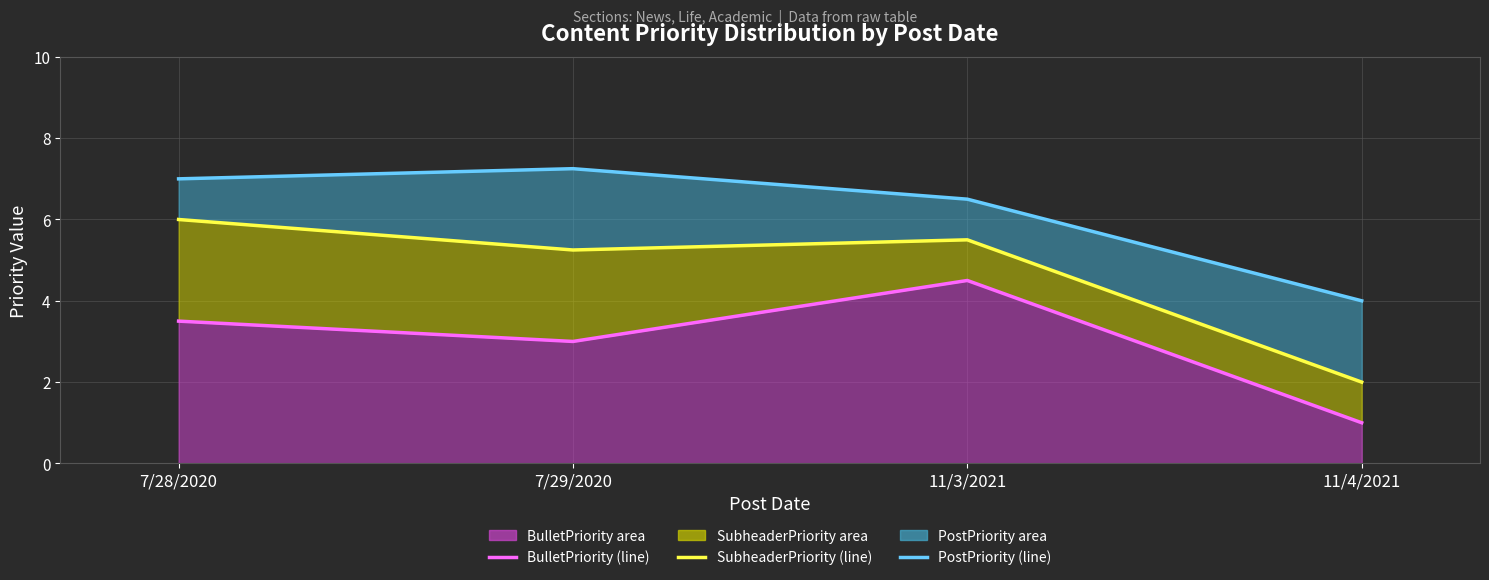

List the series in order of their peak value, lowest first.

BulletPriority (line), SubheaderPriority (line), PostPriority (line)